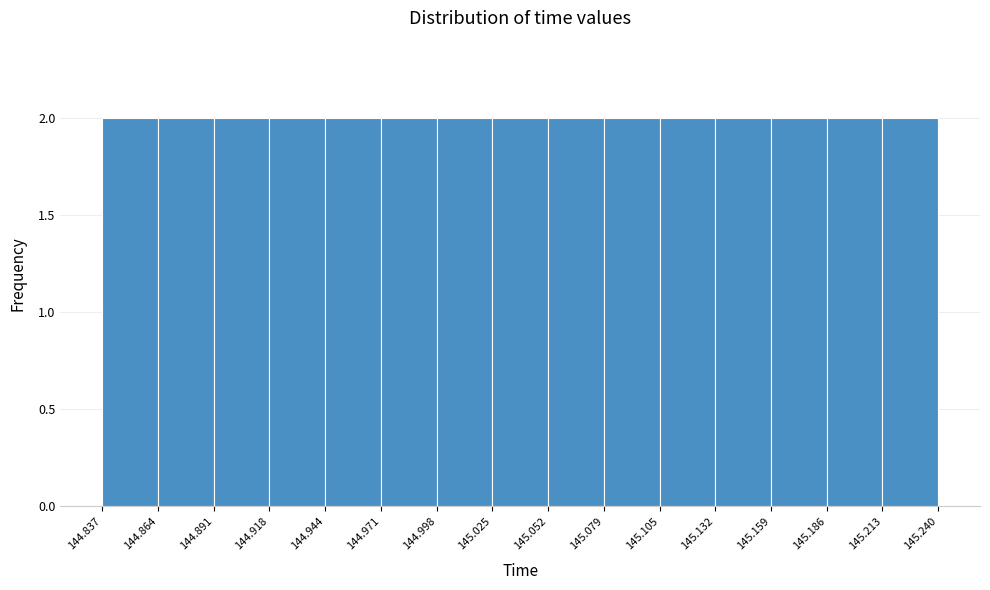

What is the height of the bar covering 145.025 to 145.052 on the x-axis? The values are not printed on the chart, so give them approximately, as read against the axis.

2